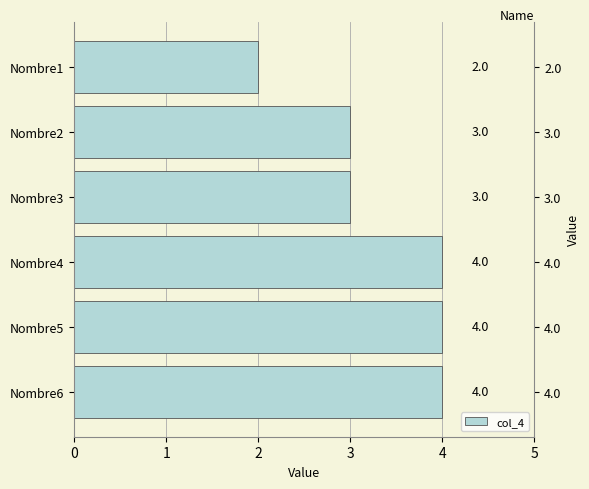

What value does the data have at Nombre6?

4